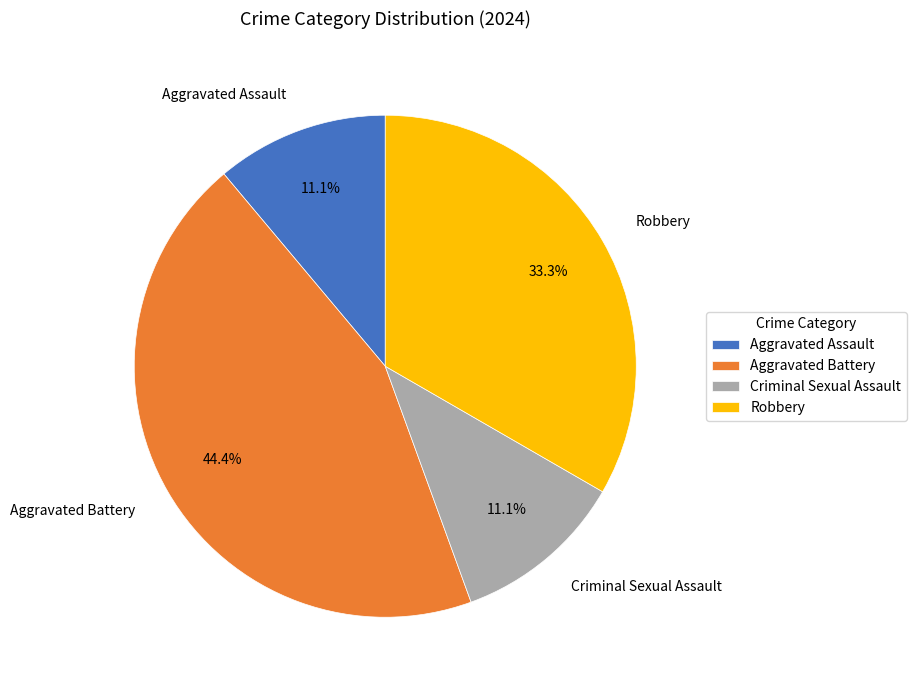

Between Aggravated Battery and Robbery, which is larger?

Aggravated Battery